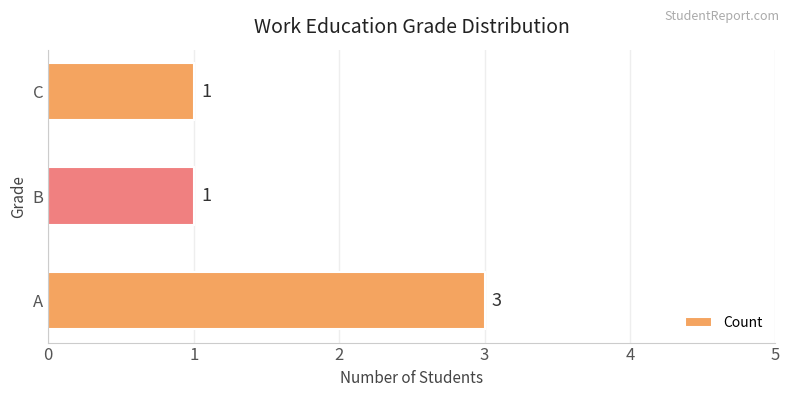

Which category has the highest value across all series?

A